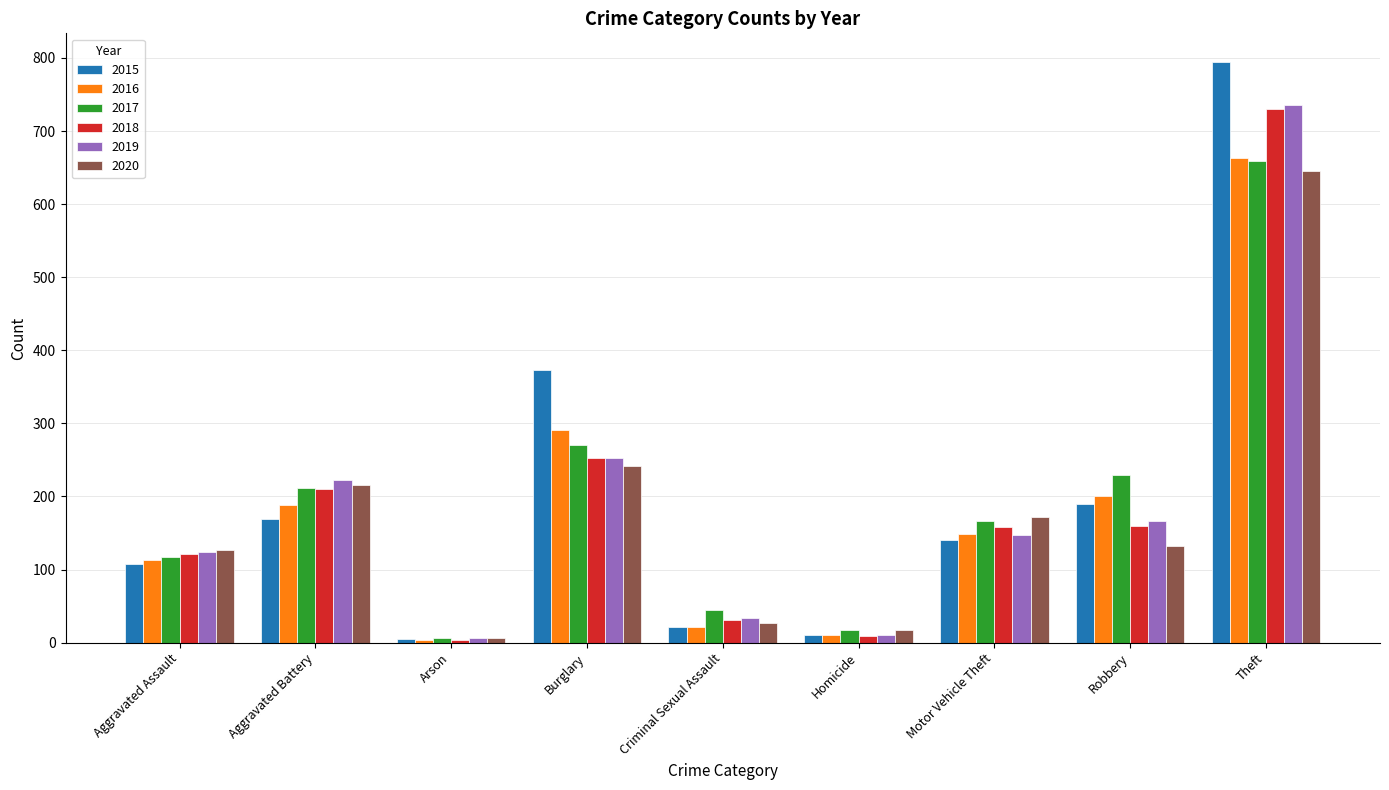

At which label is 2018 closest to 367?

Burglary